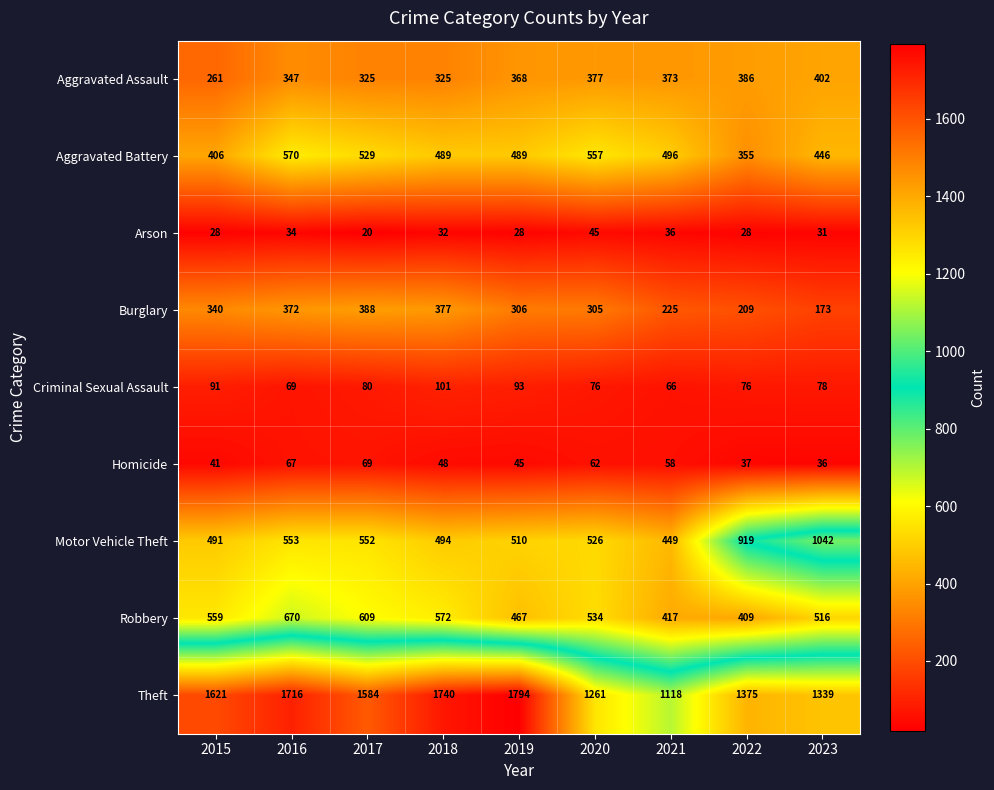

How many Homicide values are between 41 and 62?

5